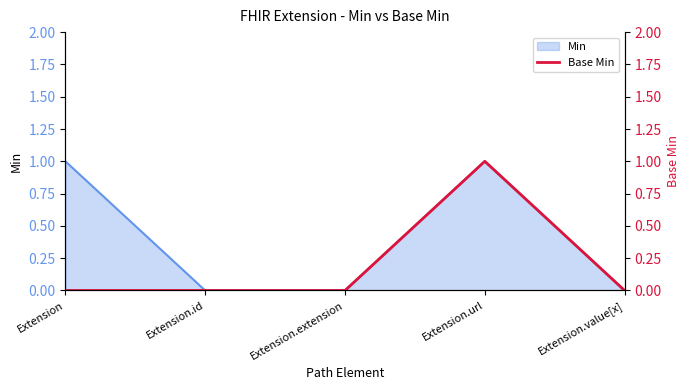

Does the chart display data point markers on the line(s)?

No